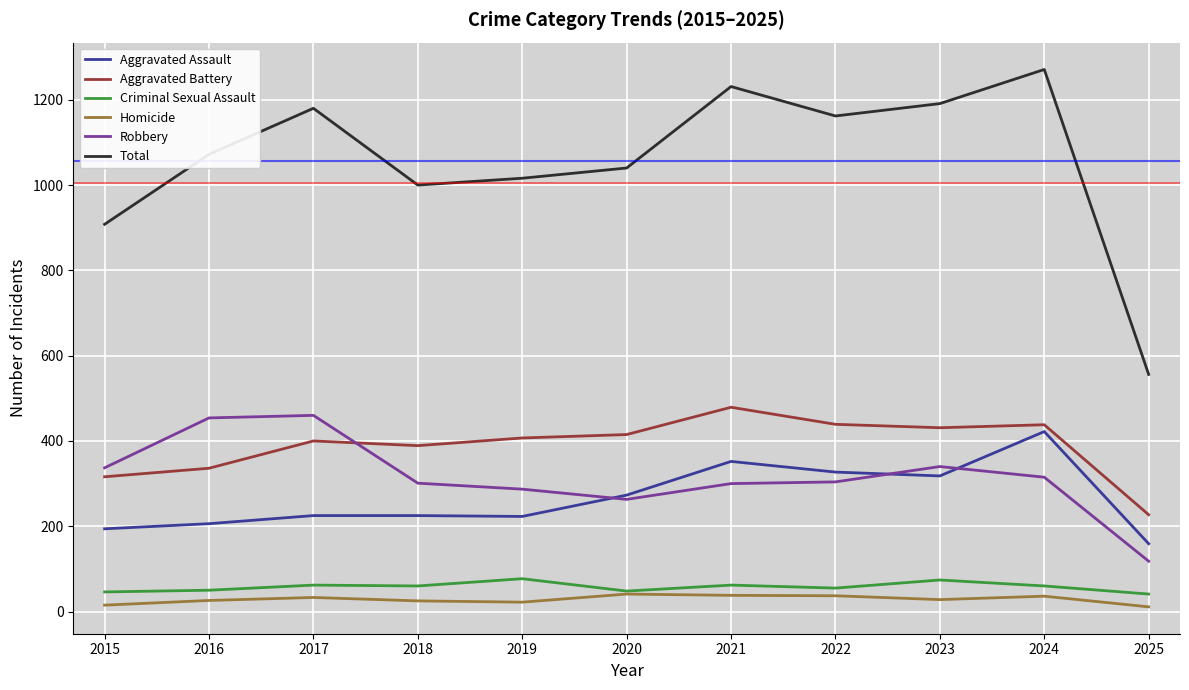

Which series has the widest spread of values?

Total